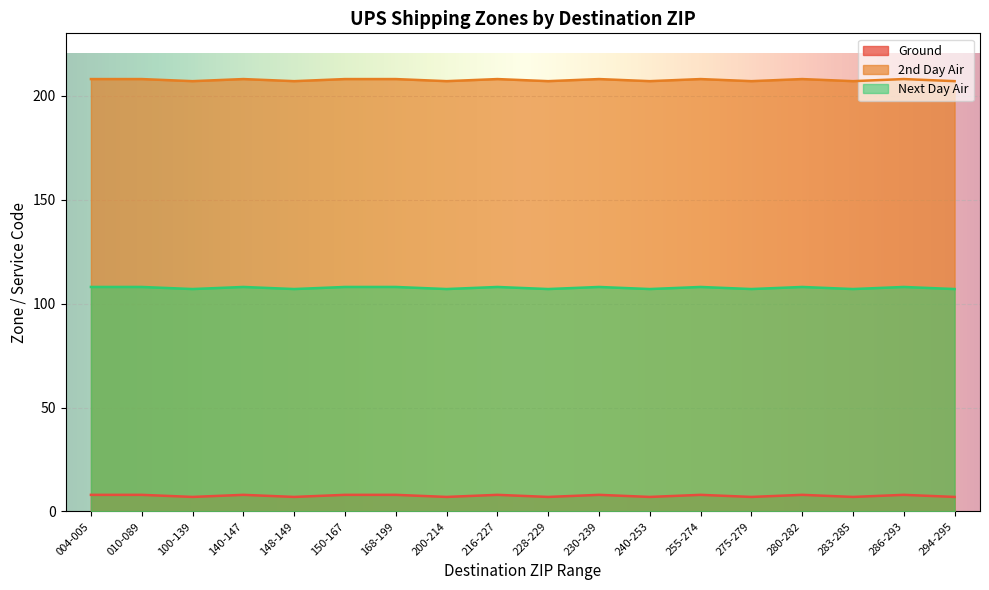

How many lines are shown in the chart?

3